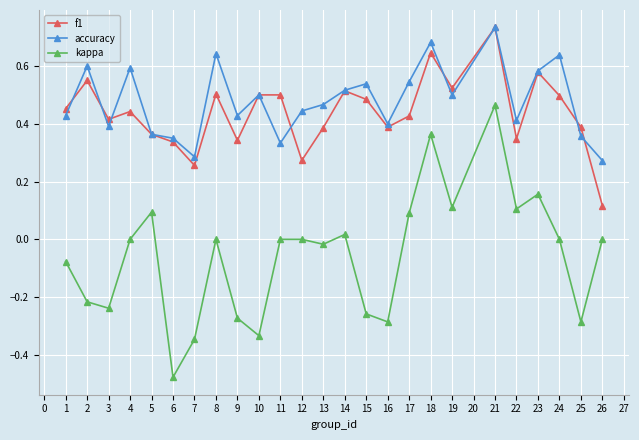

The kappa series shows -0.0 at 13. True or false?

True